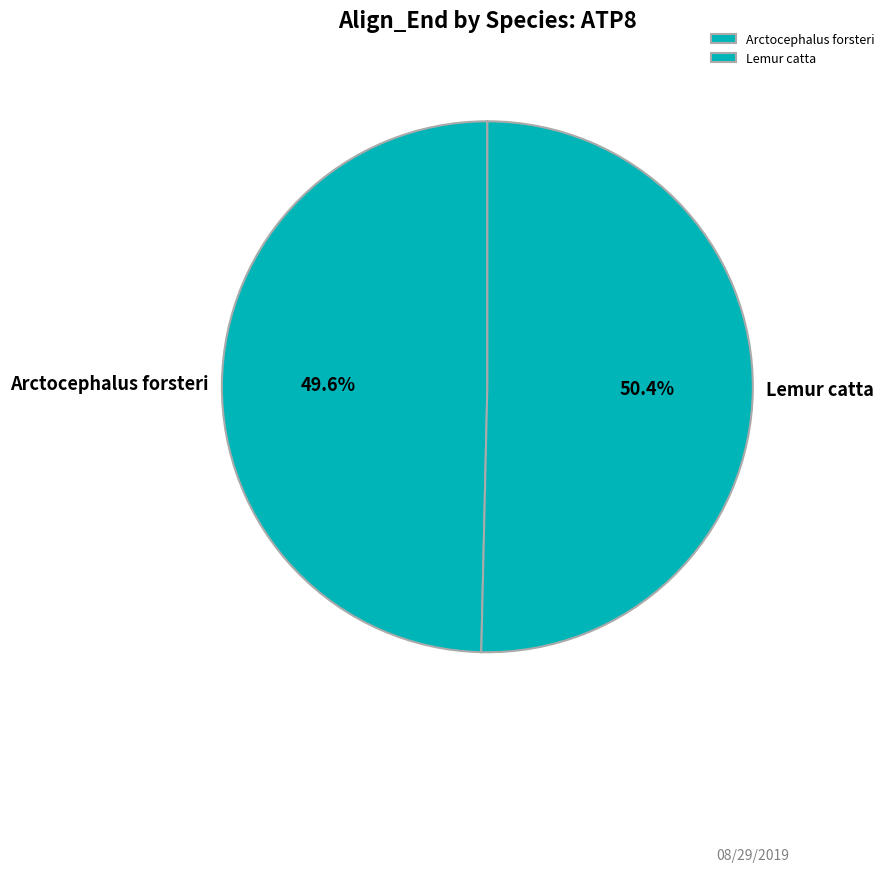

The Arctocephalus forsteri slice represents 50% of the pie. True or false?

True